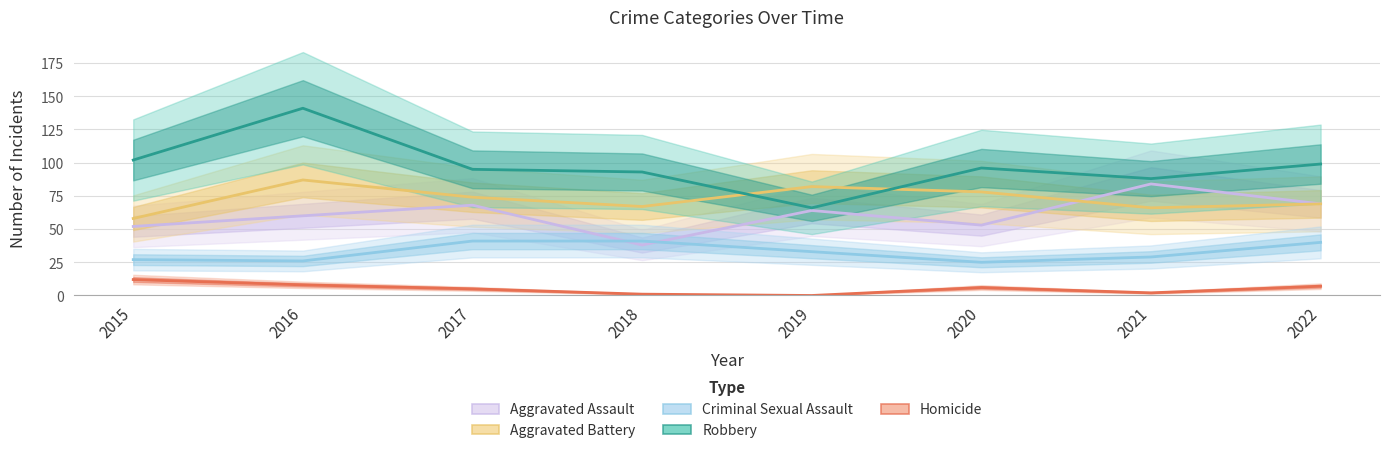

What is the greatest value displayed?

141